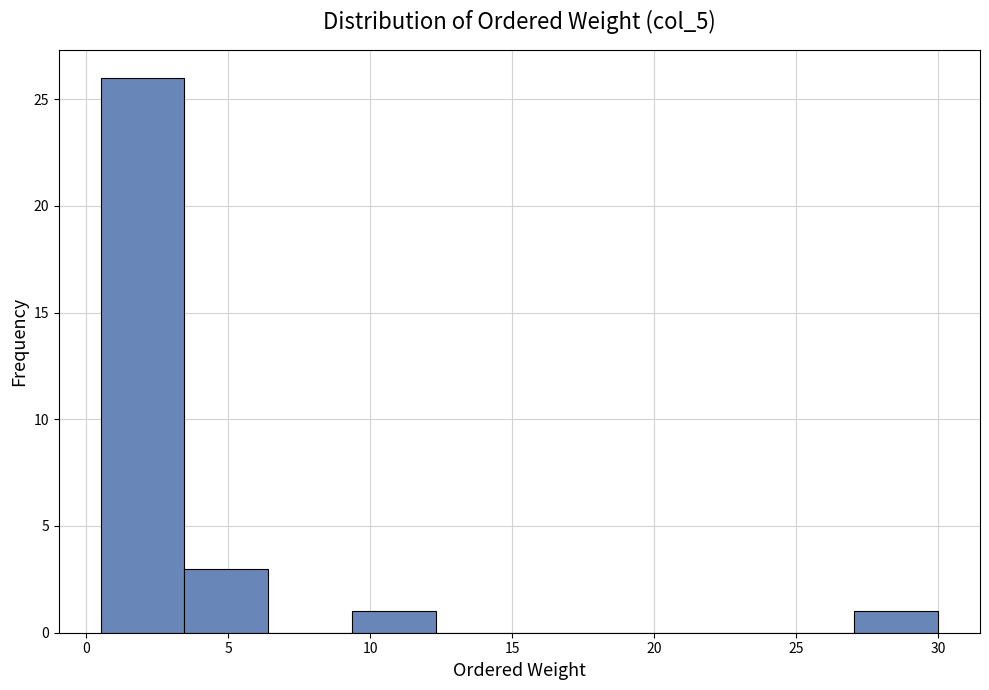

Reading left to right, list every bar in this chart as the range it spans on the x-axis followed by its height. Neither the bar edges nor the heights are printed on the chart, so give them approximately, as read against the axes.

0.50 to 3.45: 26
3.45 to 6.40: 3
6.40 to 9.35: 0
9.35 to 12.30: 1
12.30 to 15.25: 0
15.25 to 18.20: 0
18.20 to 21.15: 0
21.15 to 24.10: 0
24.10 to 27.05: 0
27.05 to 30.00: 1